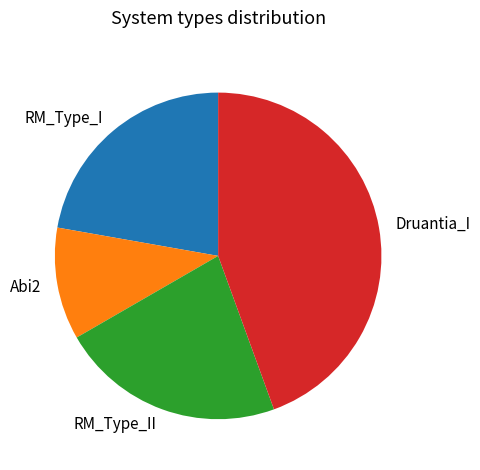

Is the sum of RM_Type_II and Druantia_I greater than half?

Yes